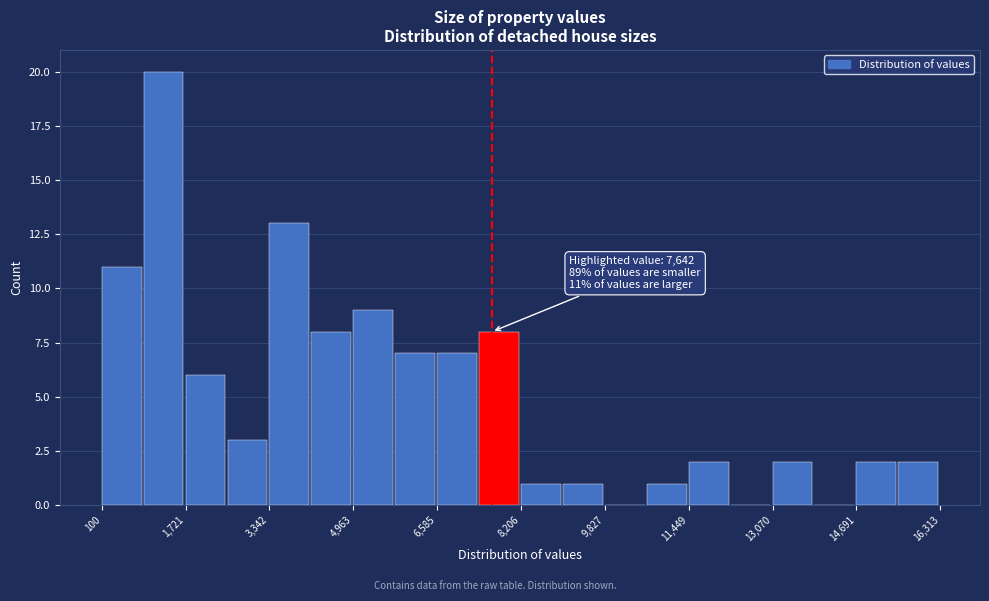

Which range on the x-axis has the tallest bar?

1000 to 1800